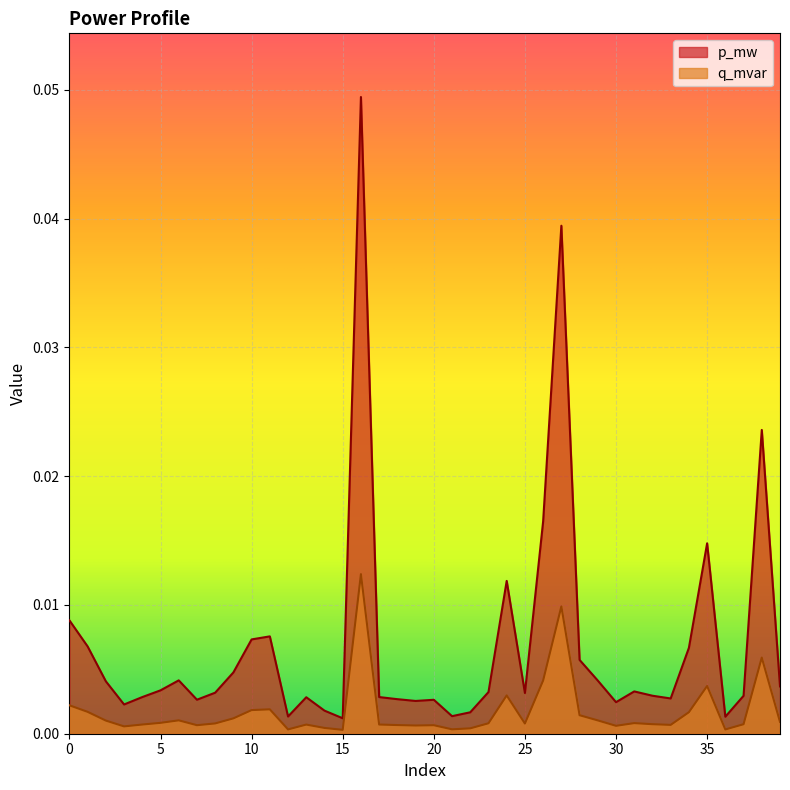

Which has a higher value, 28 or 20?

28